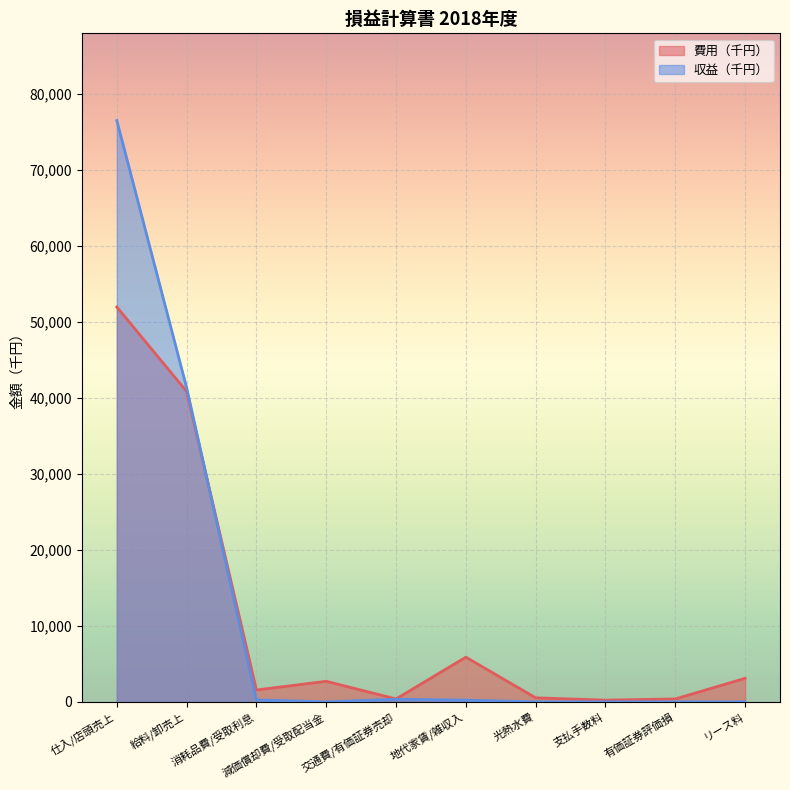

What is the label of the 8th point from the right?

消耗品費/受取利息